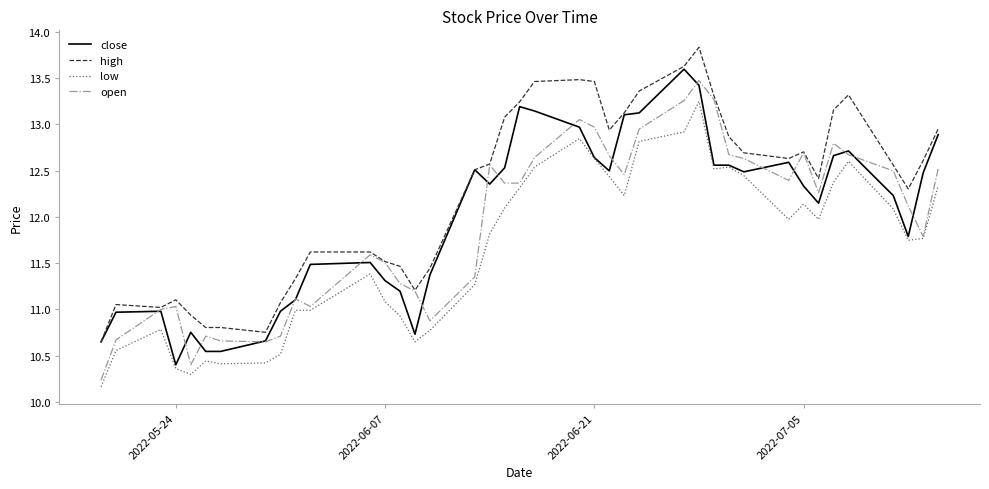

Which series has the largest total across all categories?

high